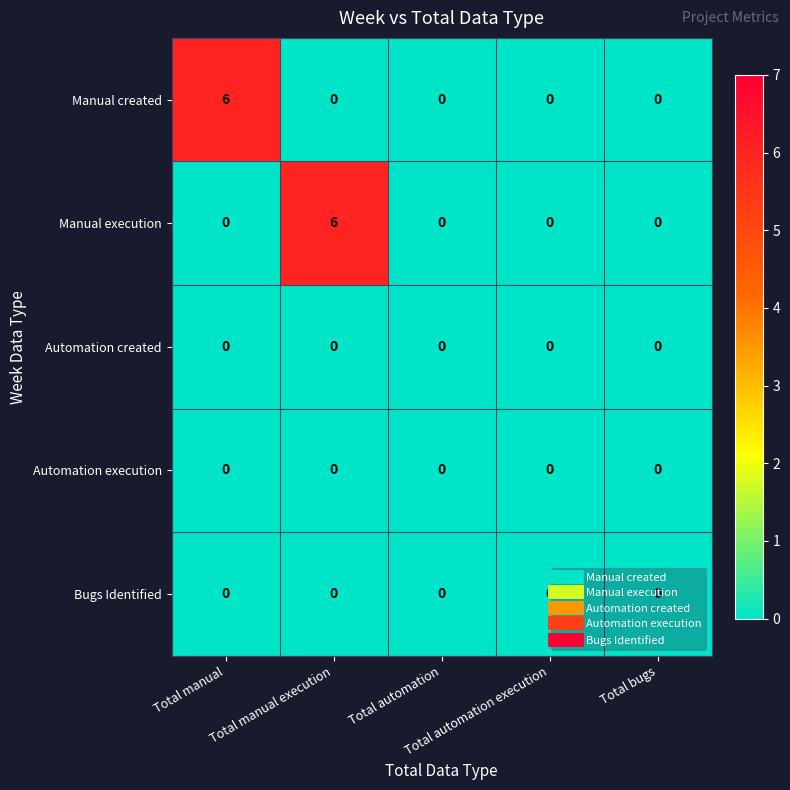

How many Manual execution values are between 0 and 1?

4